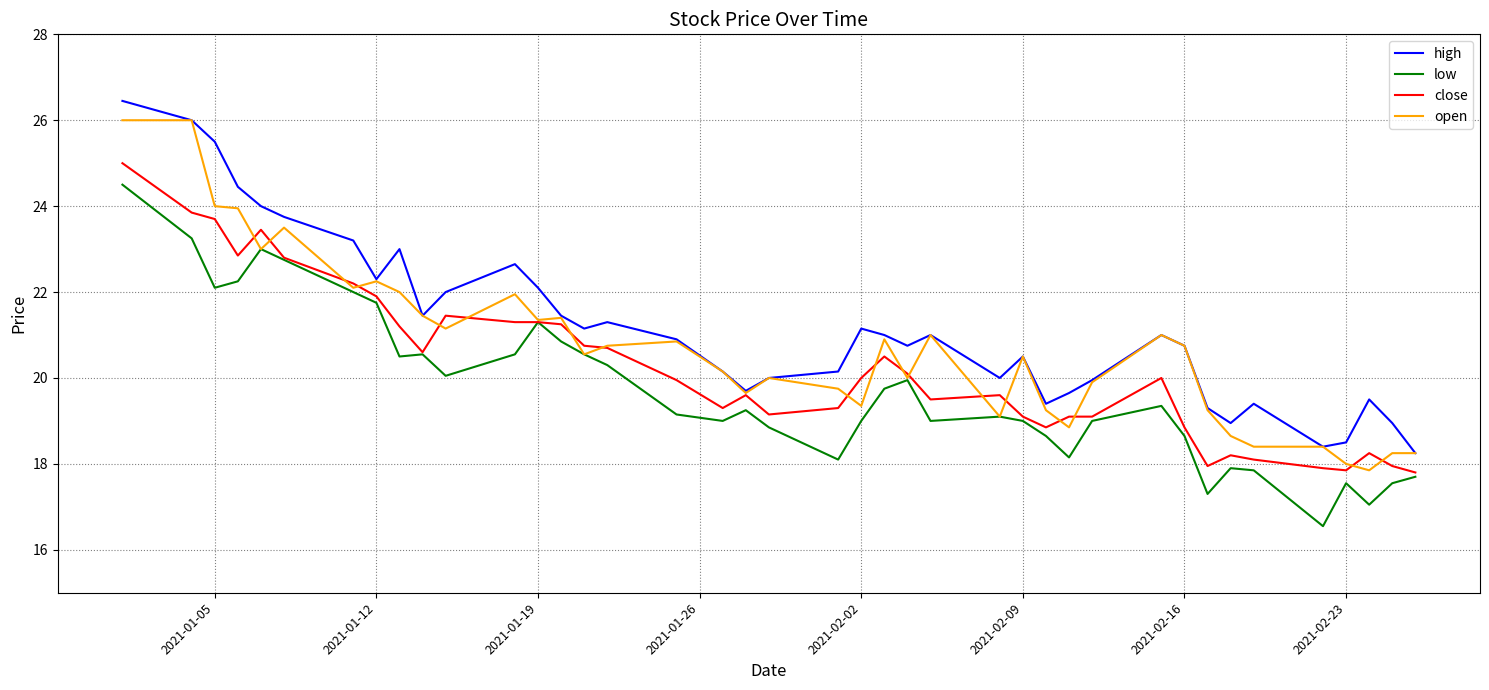

What is the smallest value displayed?

16.6